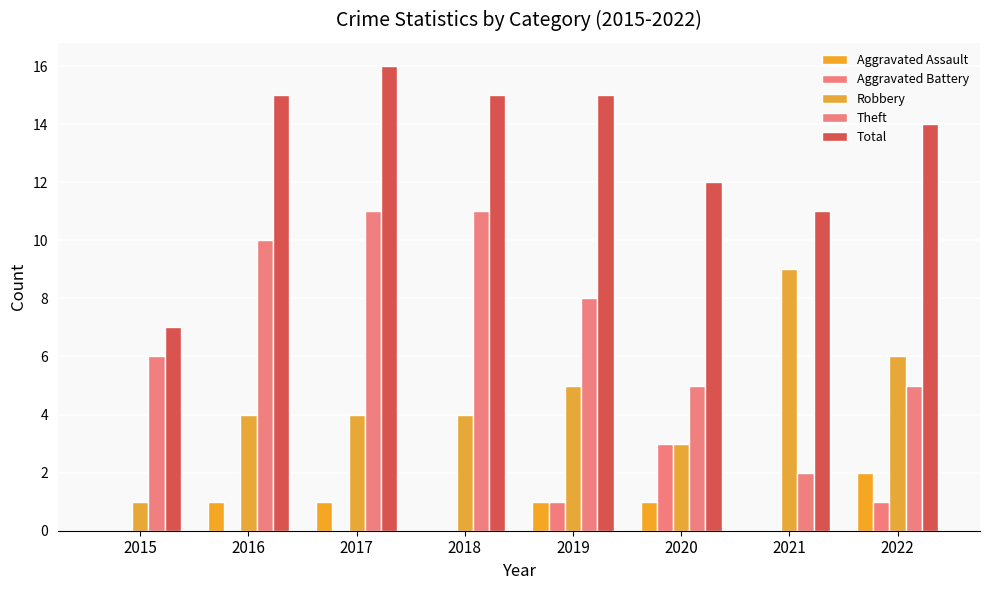

Which series has the widest spread of values?

Theft